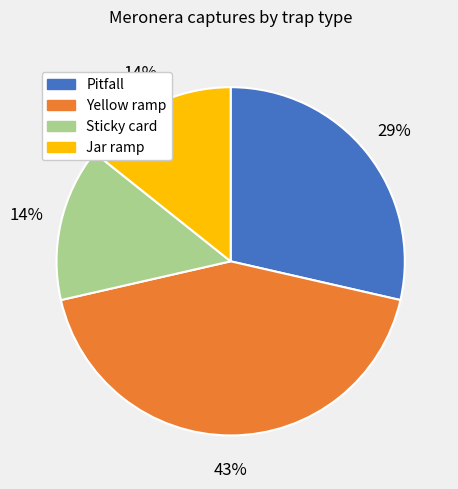

Is the sum of Sticky card and Jar ramp greater than half?

No